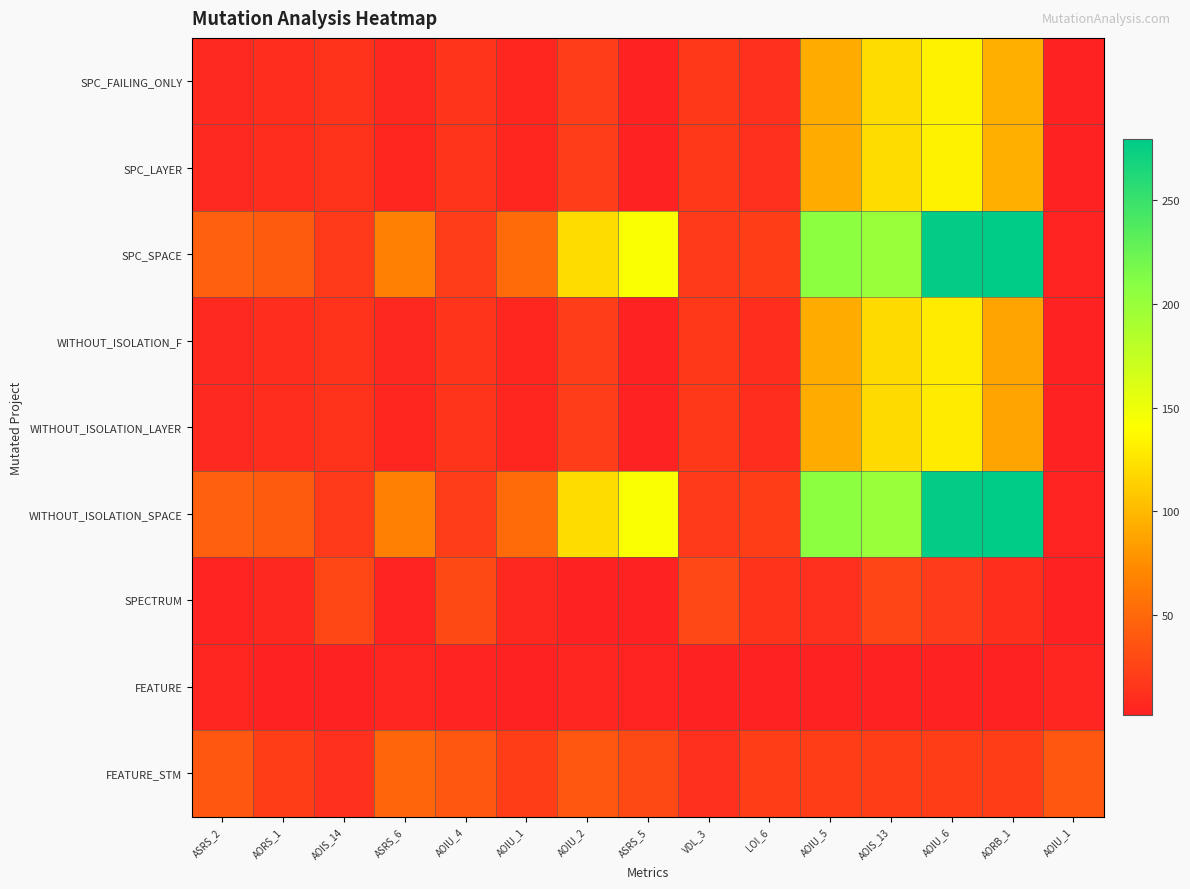

Reading left to right, extract all data points from this chart.

SPC_FAILING_ONLY: ASRS_2=8	AORS_1=10	AOIS_14=14	ASRS_6=7	AOIU_4=16	AOIU_1=6	AOIU_2=21	ASRS_5=3	VDL_3=18	LOI_6=12	AOIU_5=92	AOIS_13=121	AOIU_6=133	AORB_1=95	AOIU_1=3
SPC_LAYER: ASRS_2=8	AORS_1=10	AOIS_14=14	ASRS_6=6	AOIU_4=16	AOIU_1=6	AOIU_2=21	ASRS_5=2	VDL_3=18	LOI_6=12	AOIU_5=92	AOIS_13=121	AOIU_6=133	AORB_1=95	AOIU_1=3
SPC_SPACE: ASRS_2=45	AORS_1=42	AOIS_14=19	ASRS_6=66	AOIU_4=21	AOIU_1=52	AOIU_2=120	ASRS_5=143	VDL_3=19	LOI_6=22	AOIU_5=207	AOIS_13=199	AOIU_6=277	AORB_1=279	AOIU_1=4
WITHOUT_ISOLATION_F: ASRS_2=8	AORS_1=10	AOIS_14=14	ASRS_6=7	AOIU_4=16	AOIU_1=6	AOIU_2=21	ASRS_5=3	VDL_3=18	LOI_6=10	AOIU_5=92	AOIS_13=119	AOIU_6=129	AORB_1=88	AOIU_1=3
WITHOUT_ISOLATION_LAYER: ASRS_2=8	AORS_1=10	AOIS_14=14	ASRS_6=6	AOIU_4=16	AOIU_1=6	AOIU_2=21	ASRS_5=2	VDL_3=18	LOI_6=10	AOIU_5=92	AOIS_13=119	AOIU_6=129	AORB_1=88	AOIU_1=3
WITHOUT_ISOLATION_SPACE: ASRS_2=45	AORS_1=42	AOIS_14=19	ASRS_6=66	AOIU_4=21	AOIU_1=52	AOIU_2=120	ASRS_5=143	VDL_3=19	LOI_6=22	AOIU_5=207	AOIS_13=199	AOIU_6=277	AORB_1=279	AOIU_1=4
SPECTRUM: ASRS_2=4	AORS_1=7	AOIS_14=27	ASRS_6=4	AOIU_4=30	AOIU_1=7	AOIU_2=2	ASRS_5=3	VDL_3=28	LOI_6=13	AOIU_5=12	AOIS_13=26	AOIU_6=20	AORB_1=11	AOIU_1=3
FEATURE: ASRS_2=5	AORS_1=3	AOIS_14=2	ASRS_6=5	AOIU_4=4	AOIU_1=3	AOIU_2=5	ASRS_5=4	VDL_3=2	LOI_6=3	AOIU_5=3	AOIS_13=3	AOIU_6=3	AORB_1=3	AOIU_1=5
FEATURE_STM: ASRS_2=38	AORS_1=22	AOIS_14=12	ASRS_6=49	AOIU_4=38	AOIU_1=22	AOIU_2=38	ASRS_5=30	VDL_3=12	LOI_6=22	AOIU_5=22	AOIS_13=22	AOIU_6=22	AORB_1=22	AOIU_1=38